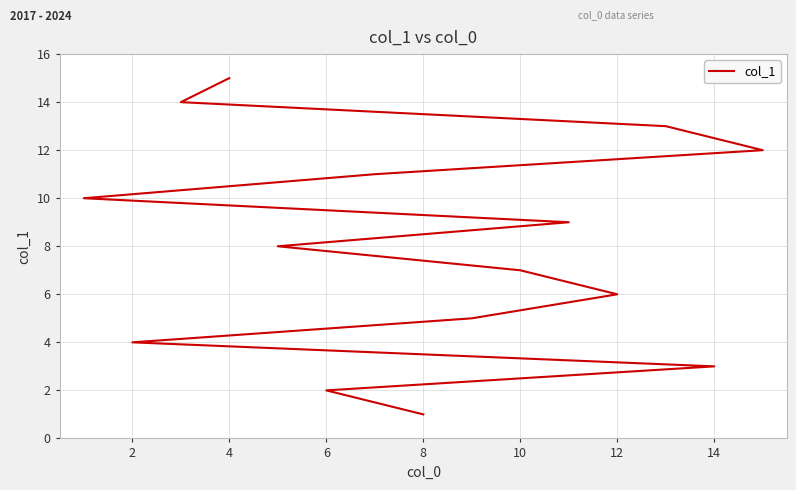

Does the chart display data point markers on the line(s)?

No